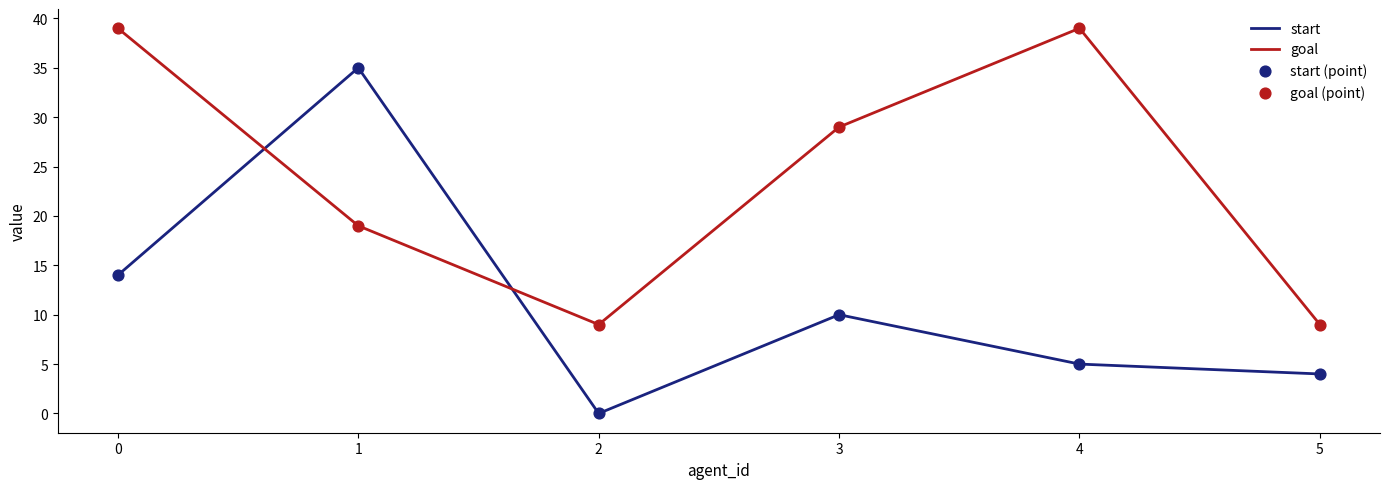

Is the value of start at 3 greater than the value of goal at 1?

No